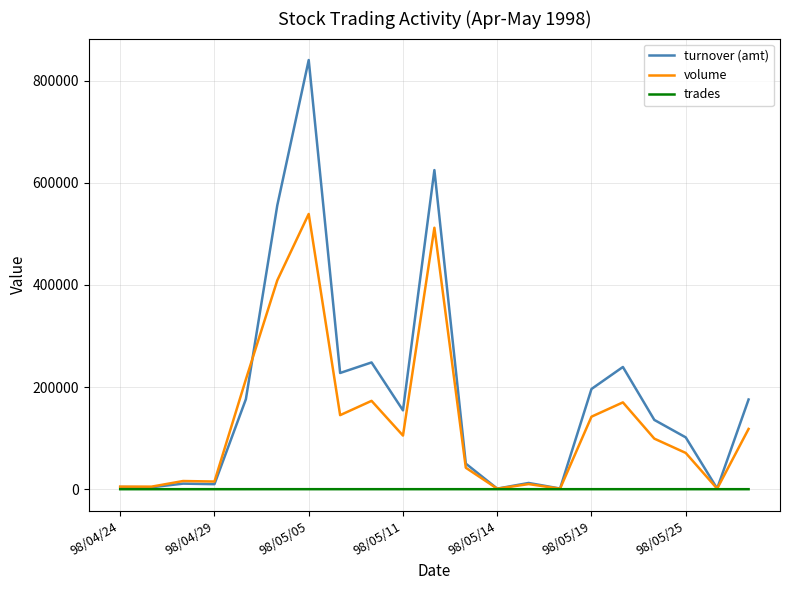

List the series in order of their overall mean, lowest first.

trades, volume, turnover (amt)